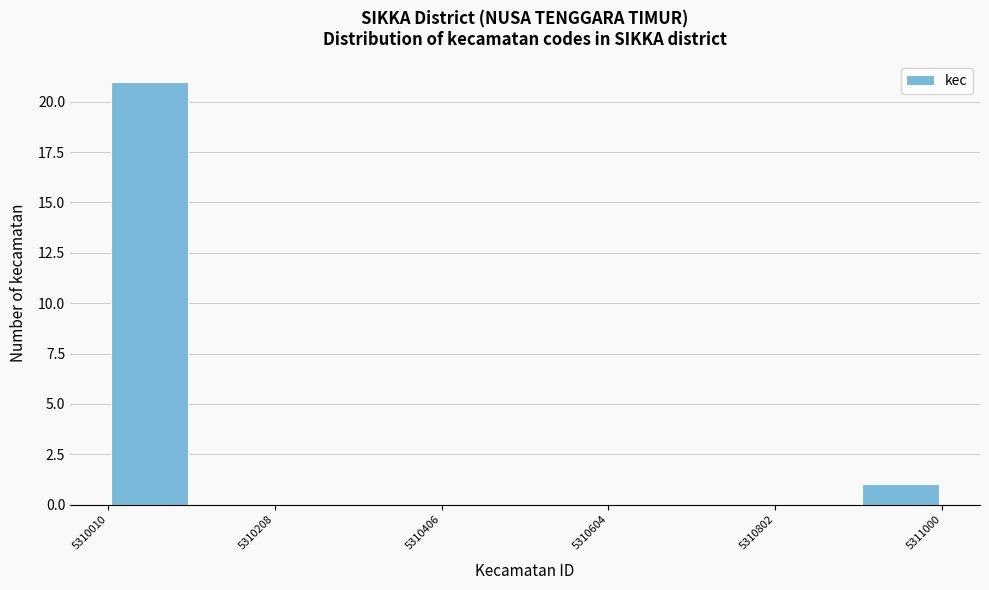

Reading left to right, transcribe this chart: for each bar, give the range it covers on the x-axis and its height. Neither the bar edges nor the heights are printed on the chart, so give them approximately, as read against the axes.

5310020 to 5310100: 21
5310100 to 5310200: 0
5310200 to 5310300: 0
5310300 to 5310400: 0
5310400 to 5310500: 0
5310500 to 5310600: 0
5310600 to 5310700: 0
5310700 to 5310800: 0
5310800 to 5310900: 0
5310900 to 5311000: 1